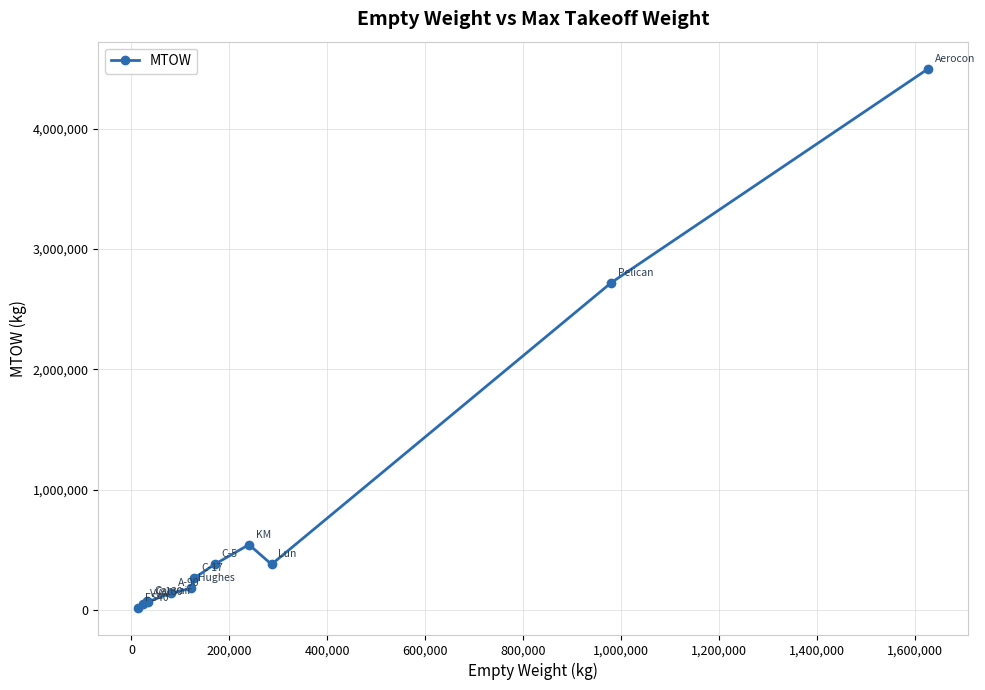

What is the greatest value displayed?

4500000